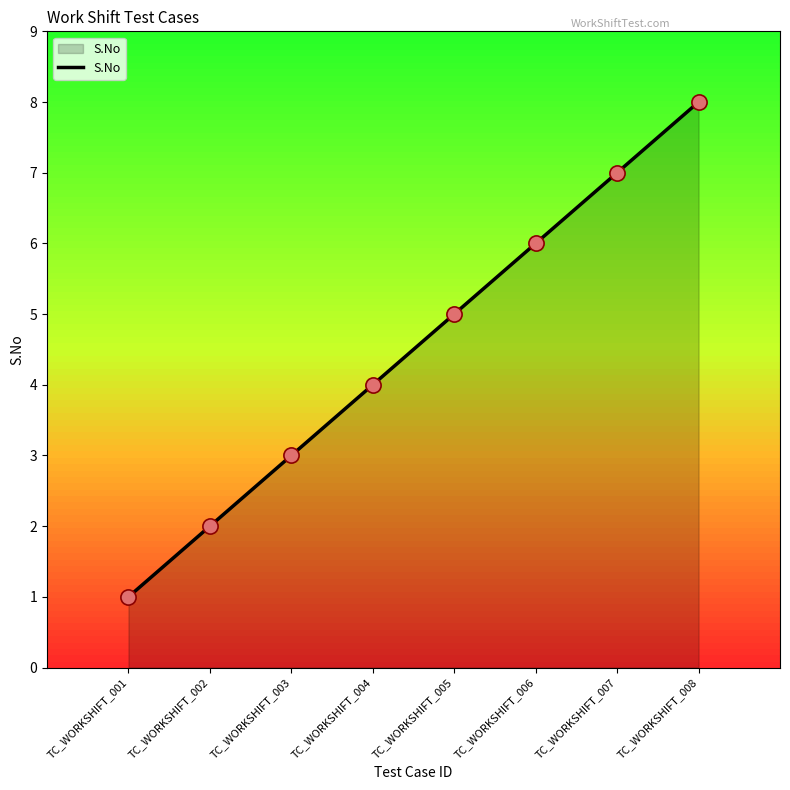

Which has a higher value, TC_WORKSHIFT_008 or TC_WORKSHIFT_005?

TC_WORKSHIFT_008